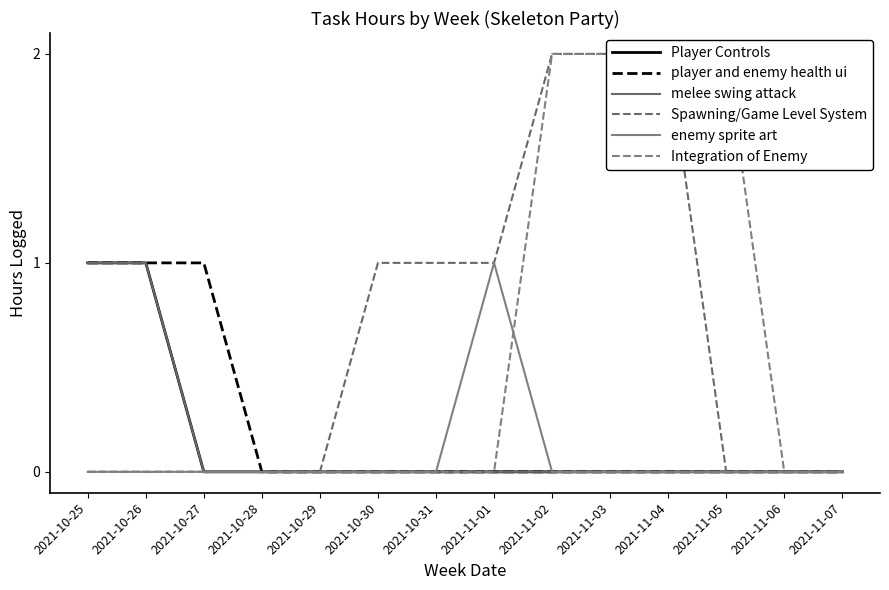

Reading left to right, extract all data points from this chart.

Player Controls: 1	1	0	0	0	0	0	0	0	0	0	0	0	0
player and enemy health ui: 1	1	1	0	0	0	0	0	0	0	0	0	0	0
melee swing attack: 1	1	0	0	0	0	0	0	0	0	0	0	0	0
Spawning/Game Level System: 0	0	0	0	0	1	1	1	2	2	2	0	0	0
enemy sprite art: 0	0	0	0	0	0	0	1	0	0	0	0	0	0
Integration of Enemy: 0	0	0	0	0	0	0	0	2	2	2	2	0	0